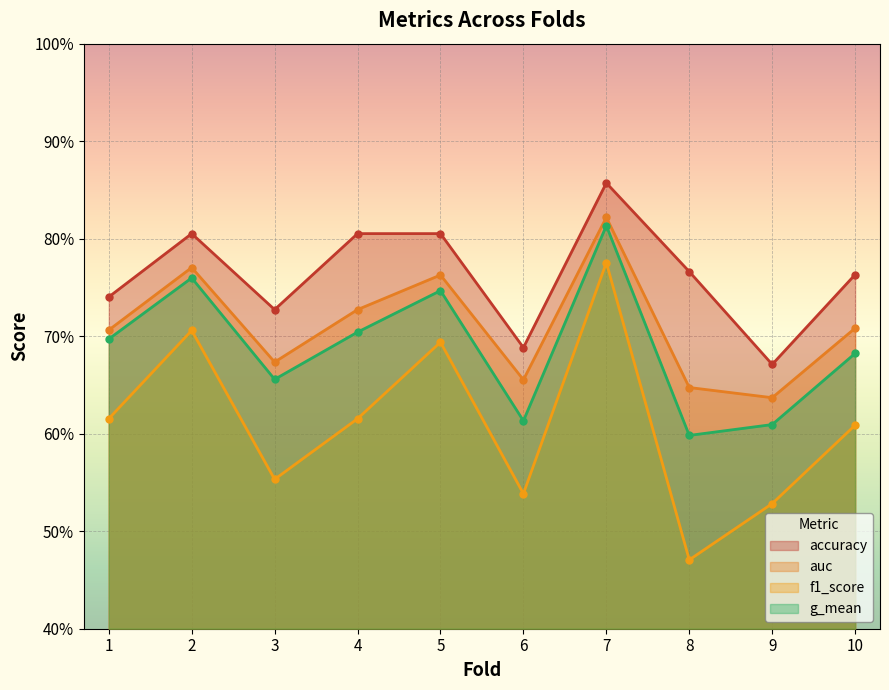

What is the maximum value shown in the chart?

0.9